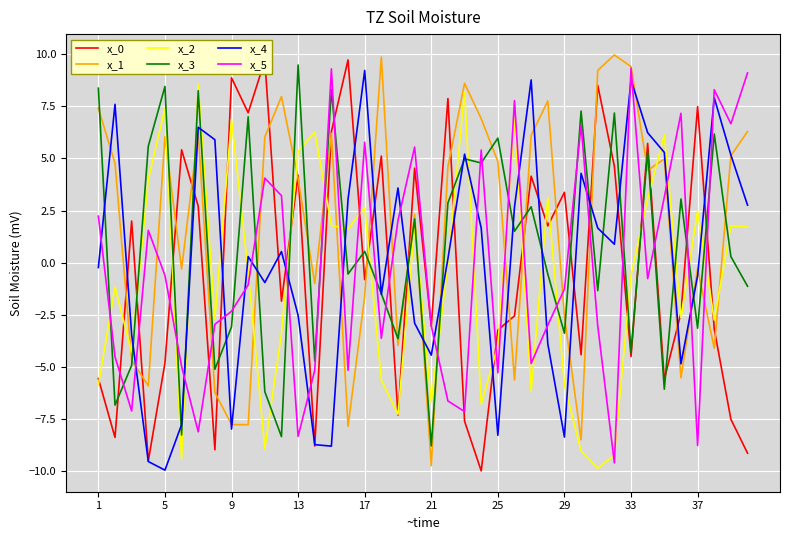

What is the lowest value of the x_3 series?

-8.8